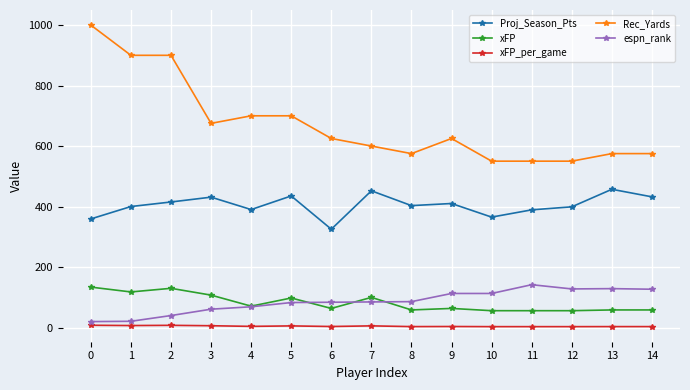

What is the average value of the xFP_per_game series?

4.8